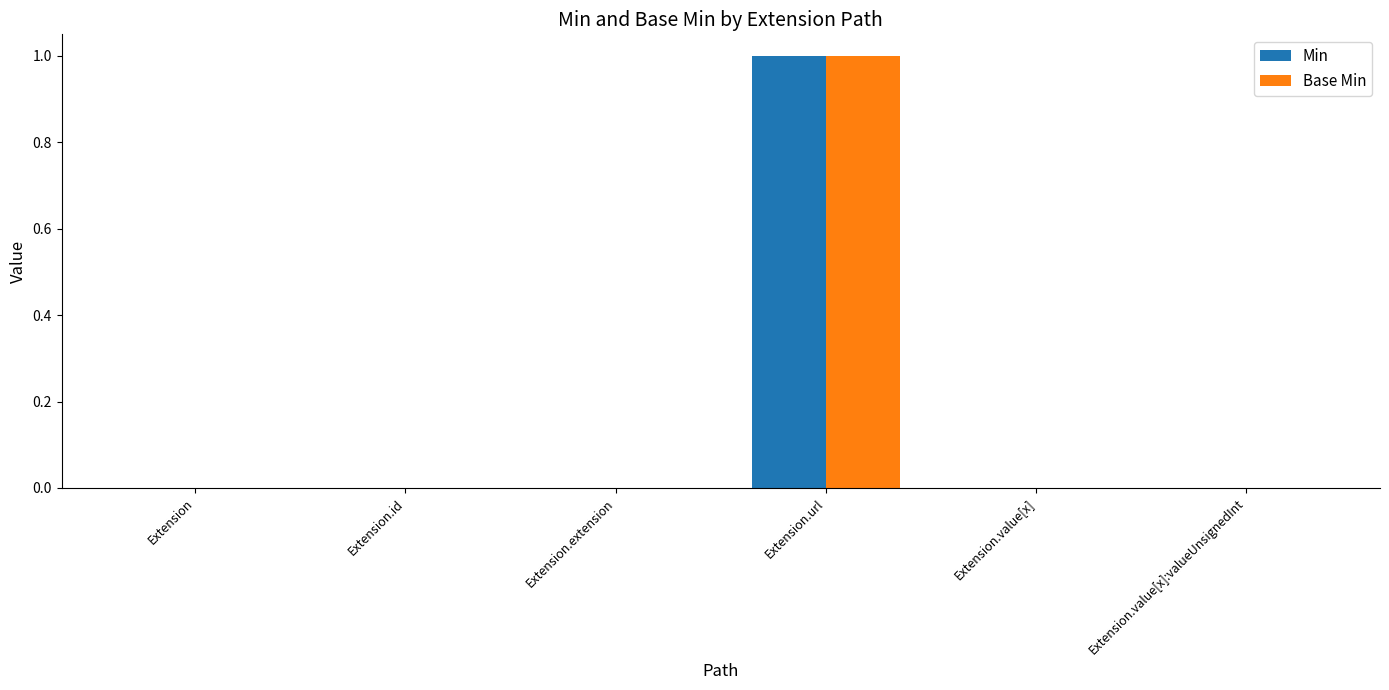

Is it true that Base Min equals 0 at Extension?

True